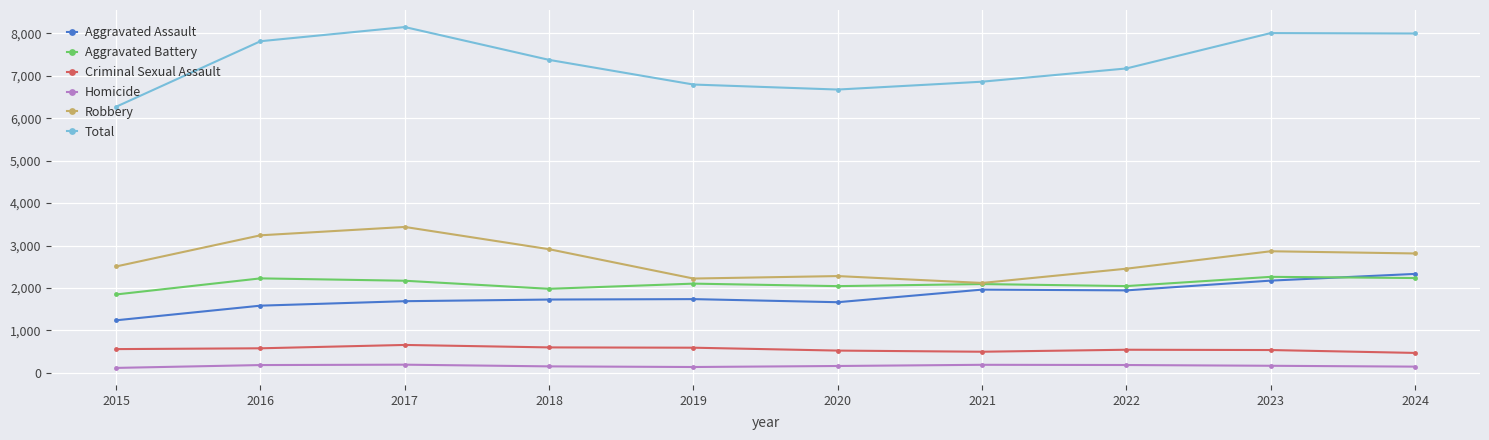

True or false: Total and Homicide cross at least once.

False